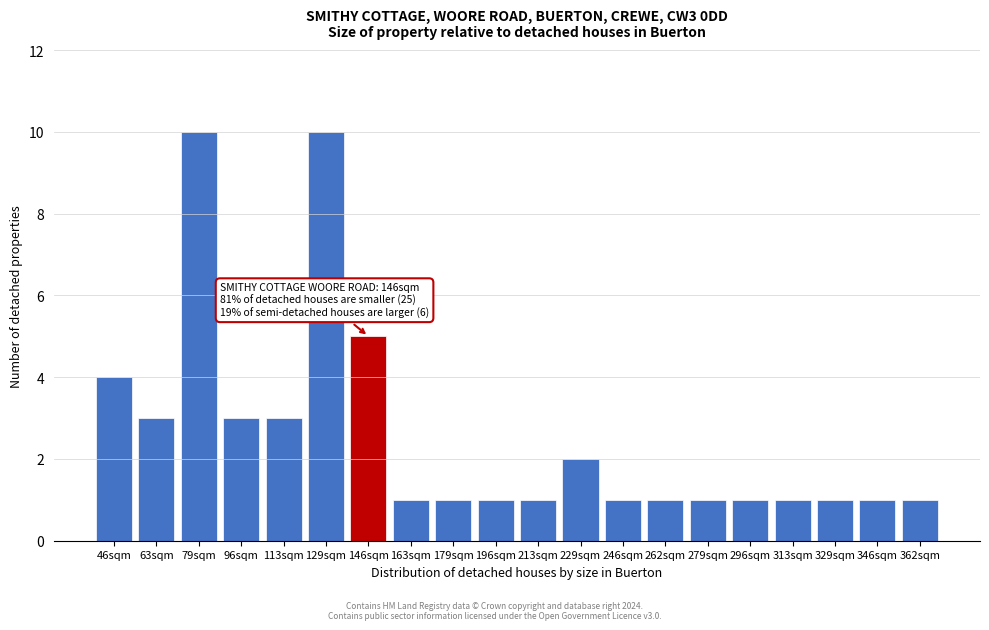

Reading right to left, what are all the values shown in this chart?

362sqm=1	346sqm=1	329sqm=1	313sqm=1	296sqm=1	279sqm=1	262sqm=1	246sqm=1	229sqm=2	213sqm=1	196sqm=1	179sqm=1	163sqm=1	146sqm=5	129sqm=10	113sqm=3	96sqm=3	79sqm=10	63sqm=3	46sqm=4